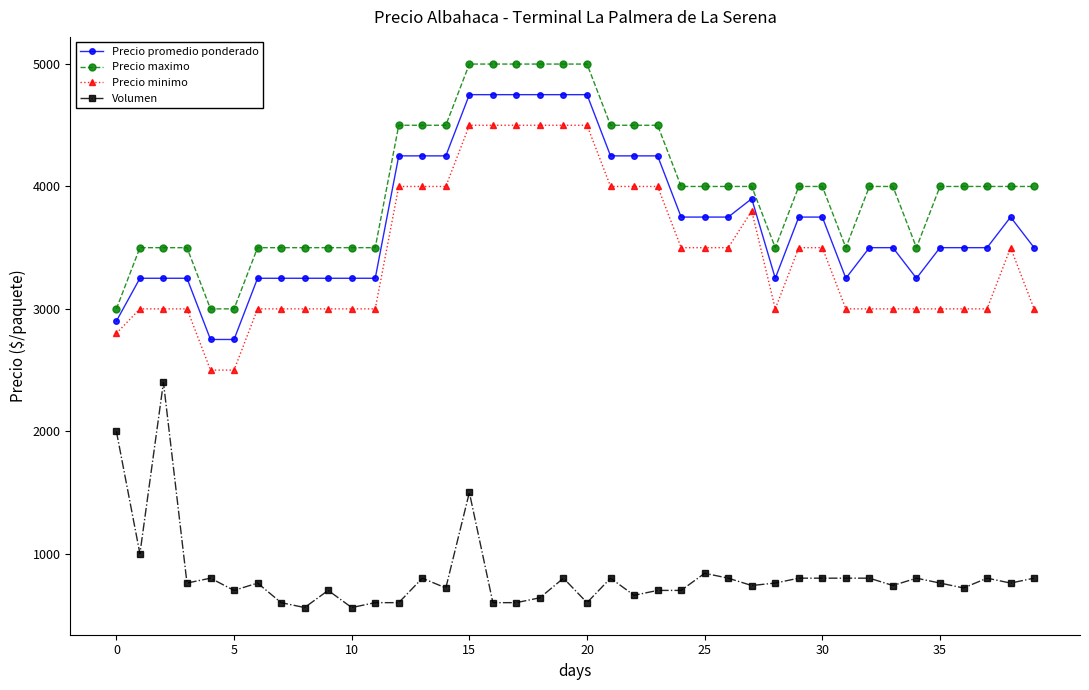

Rank the series by their maximum value, from lowest to highest.

Volumen, Precio minimo, Precio promedio ponderado, Precio maximo